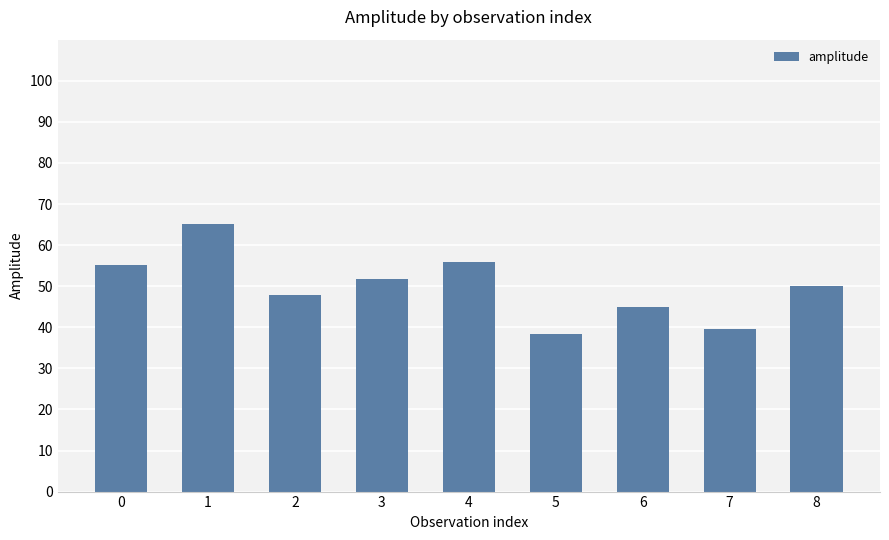

The value at 5 is 38.3. True or false?

True